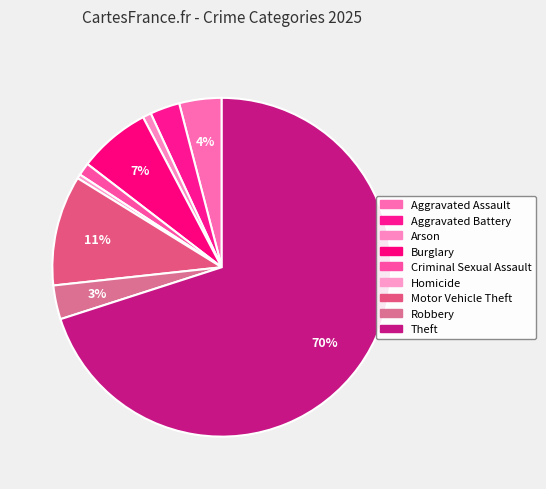

What percentage do Aggravated Assault and Robbery together represent?

7.3%